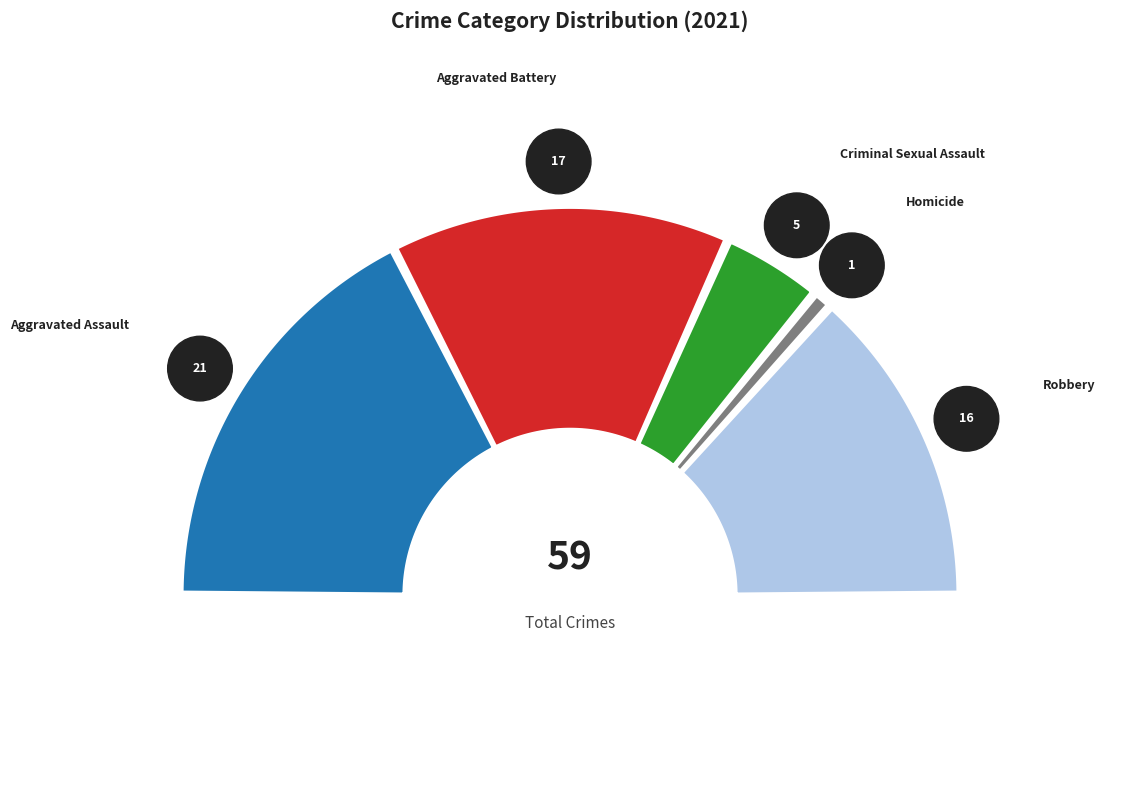

What percentage do Criminal Sexual Assault and Robbery together represent?

35.0%